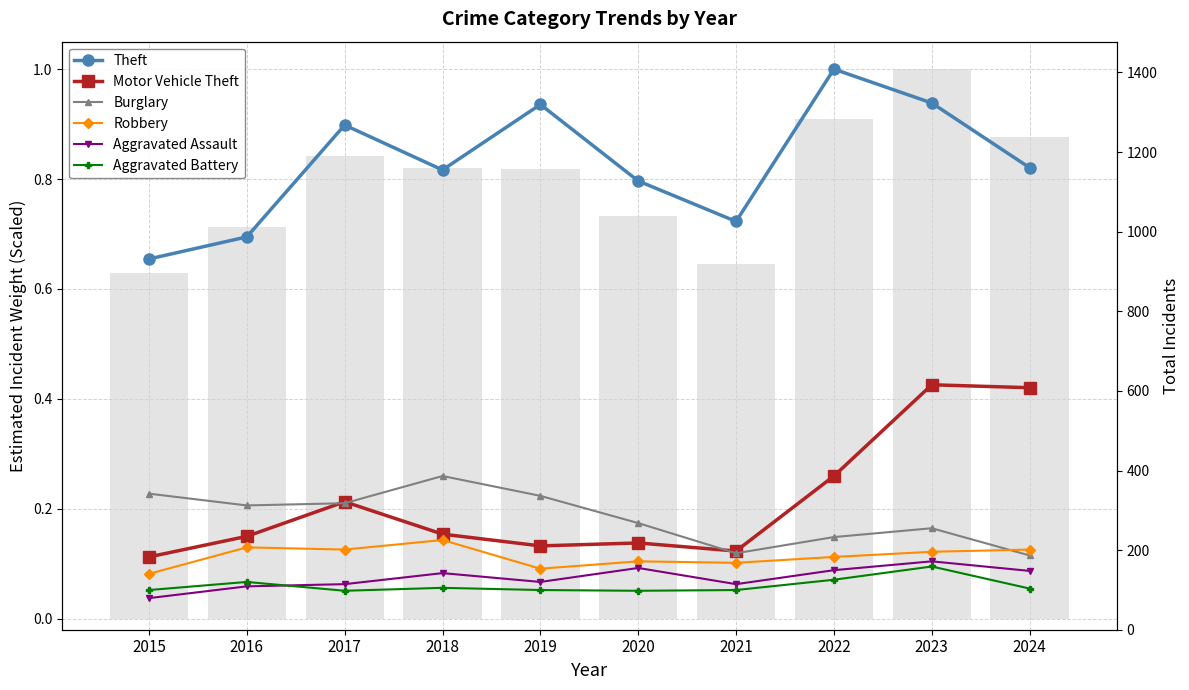

Is the value of Aggravated Battery at 2023 greater than the value of Burglary at 2020?

No